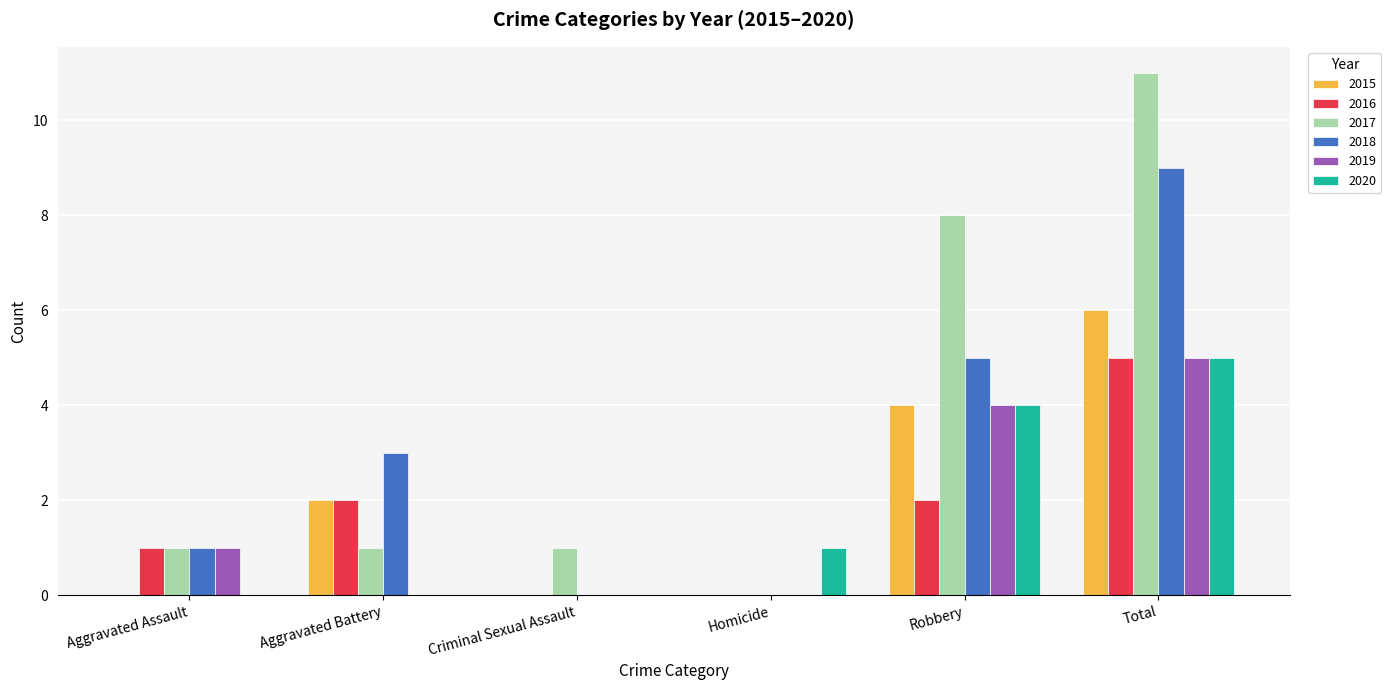

How many categories are shown in the chart?

6